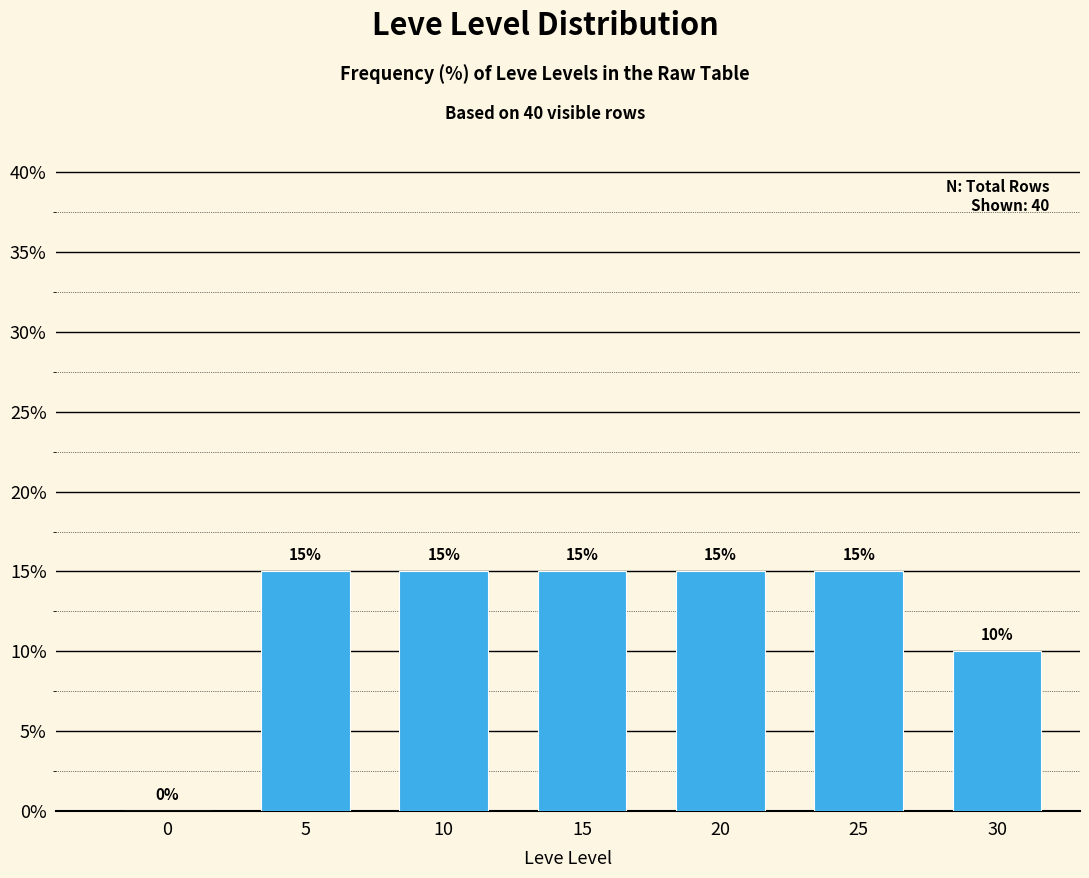

Reading left to right, what are all the values shown in this chart?

0=0	5=15	10=15	15=15	20=15	25=15	30=10